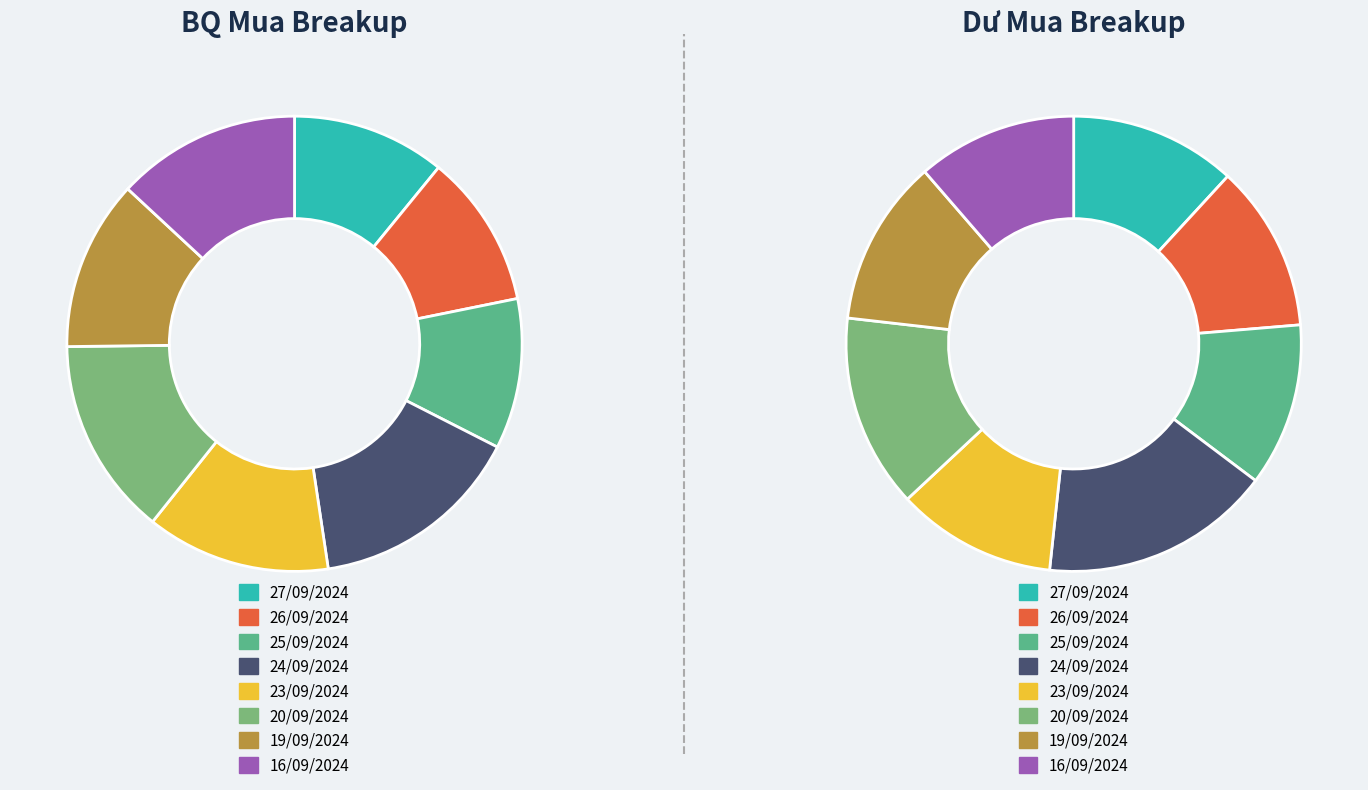

How many segments does this pie chart have?

8